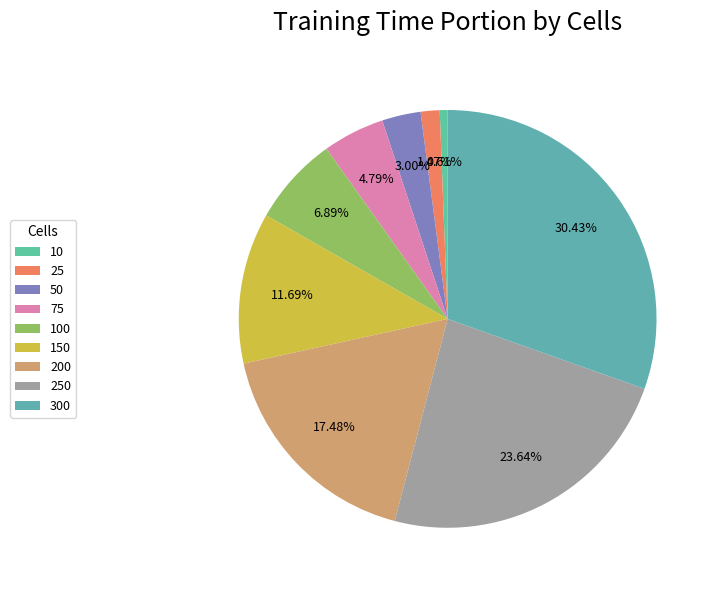

To the nearest percent, what is the average slice percentage?

11%